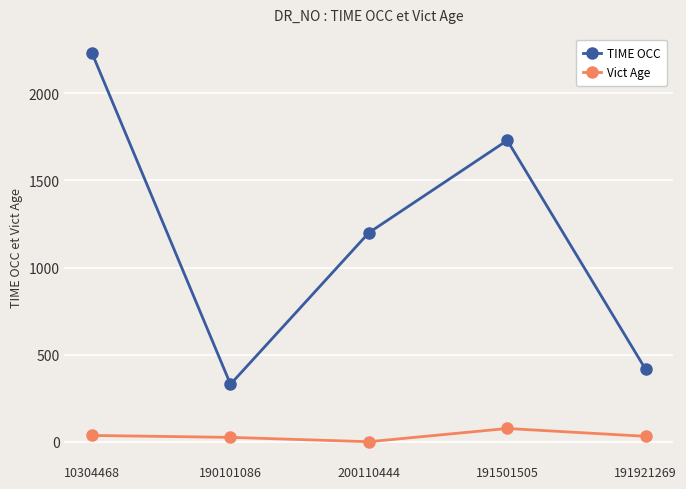

What is the difference between the highest and lowest values at 190101086?

305